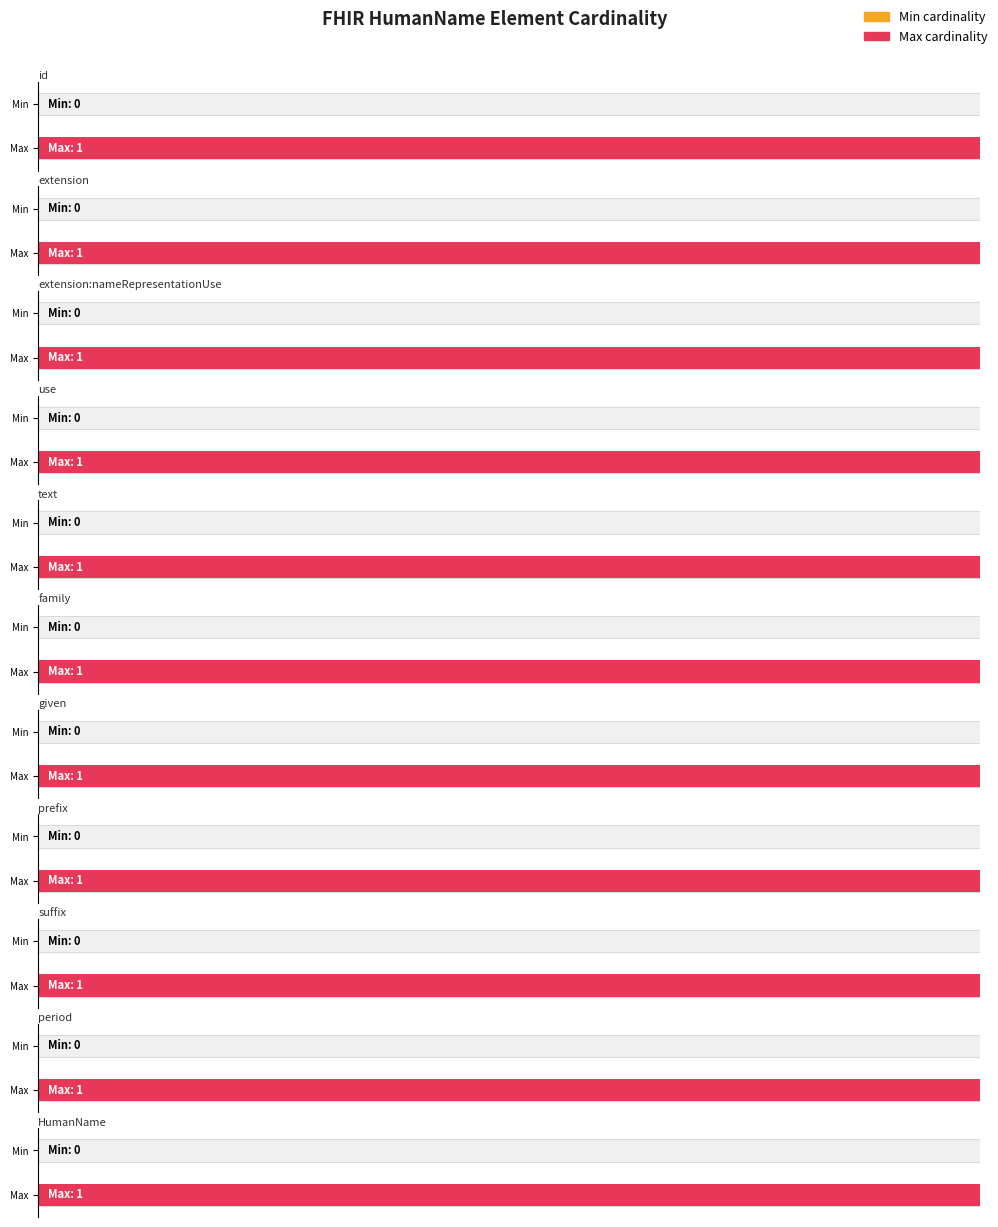

Reading left to right, what are all the values shown in this chart?

Min cardinality: HumanName.id=0	HumanName.extension=0	HumanName.extension:nameRepresentationUse=0	HumanName.use=0	HumanName.text=0	HumanName.family=0	HumanName.given=0	HumanName.prefix=0	HumanName.suffix=0	HumanName.period=0	HumanName=0
Max cardinality: HumanName.id=1	HumanName.extension=1	HumanName.extension:nameRepresentationUse=1	HumanName.use=1	HumanName.text=1	HumanName.family=1	HumanName.given=1	HumanName.prefix=1	HumanName.suffix=1	HumanName.period=1	HumanName=1